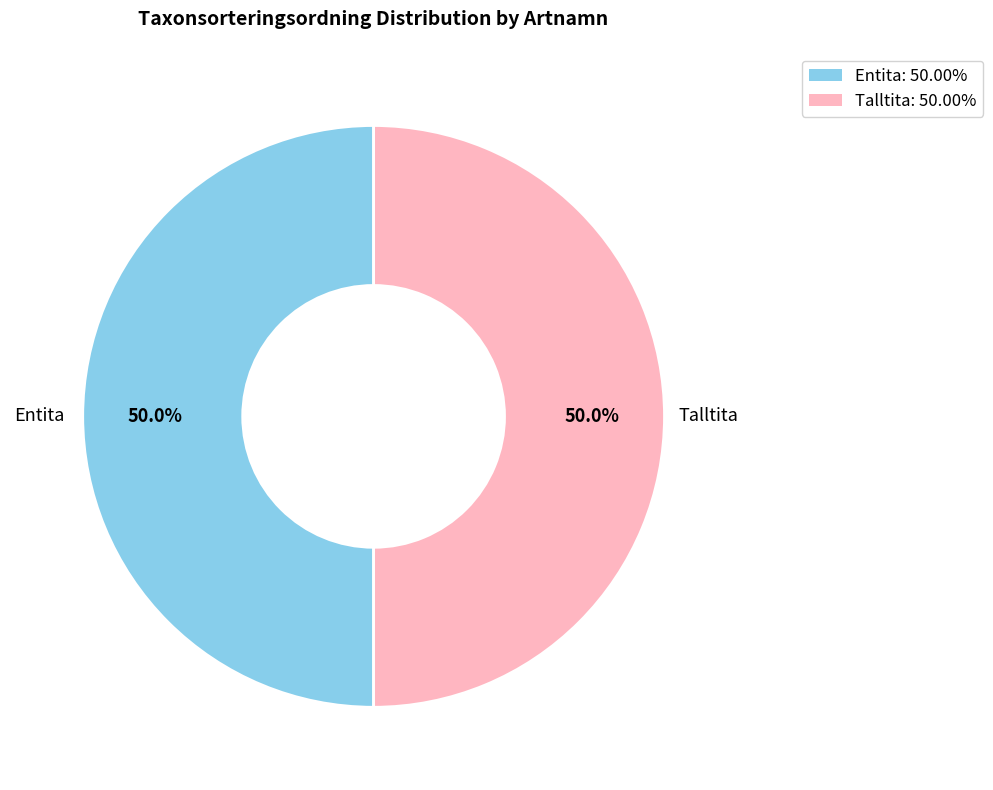

Is the sum of Talltita and Entita greater than half?

Yes